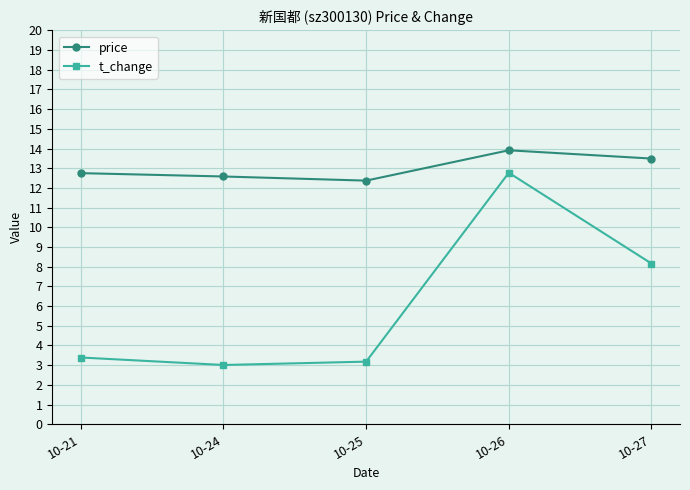

True or false: price and t_change intersect in this chart.

False